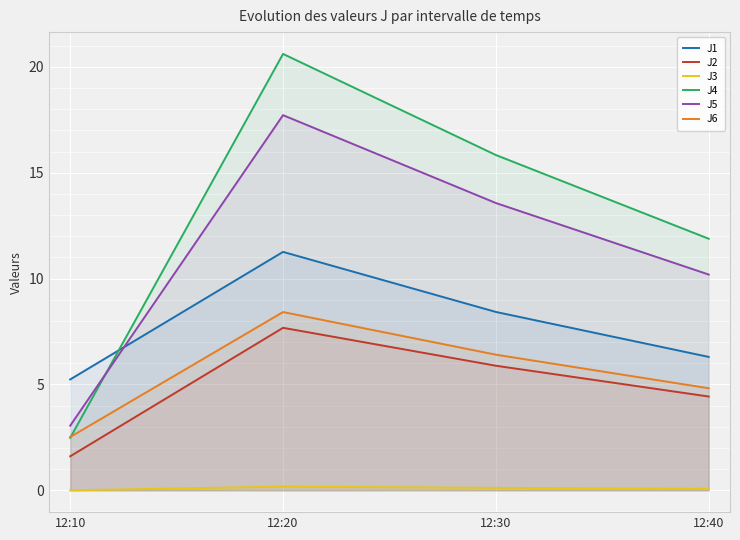

How many categories are shown in the chart?

4